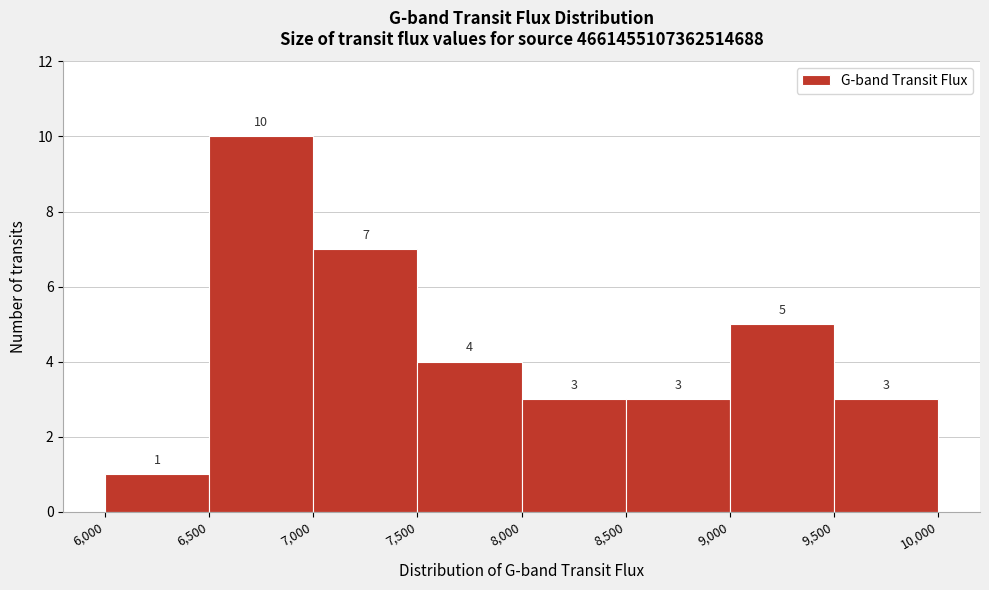

Reading left to right, list every bar in this chart as the range it spans on the x-axis followed by its height.

6,000 to 6,500: 1
6,500 to 7,000: 10
7,000 to 7,500: 7
7,500 to 8,000: 4
8,000 to 8,500: 3
8,500 to 9,000: 3
9,000 to 9,500: 5
9,500 to 10,000: 3